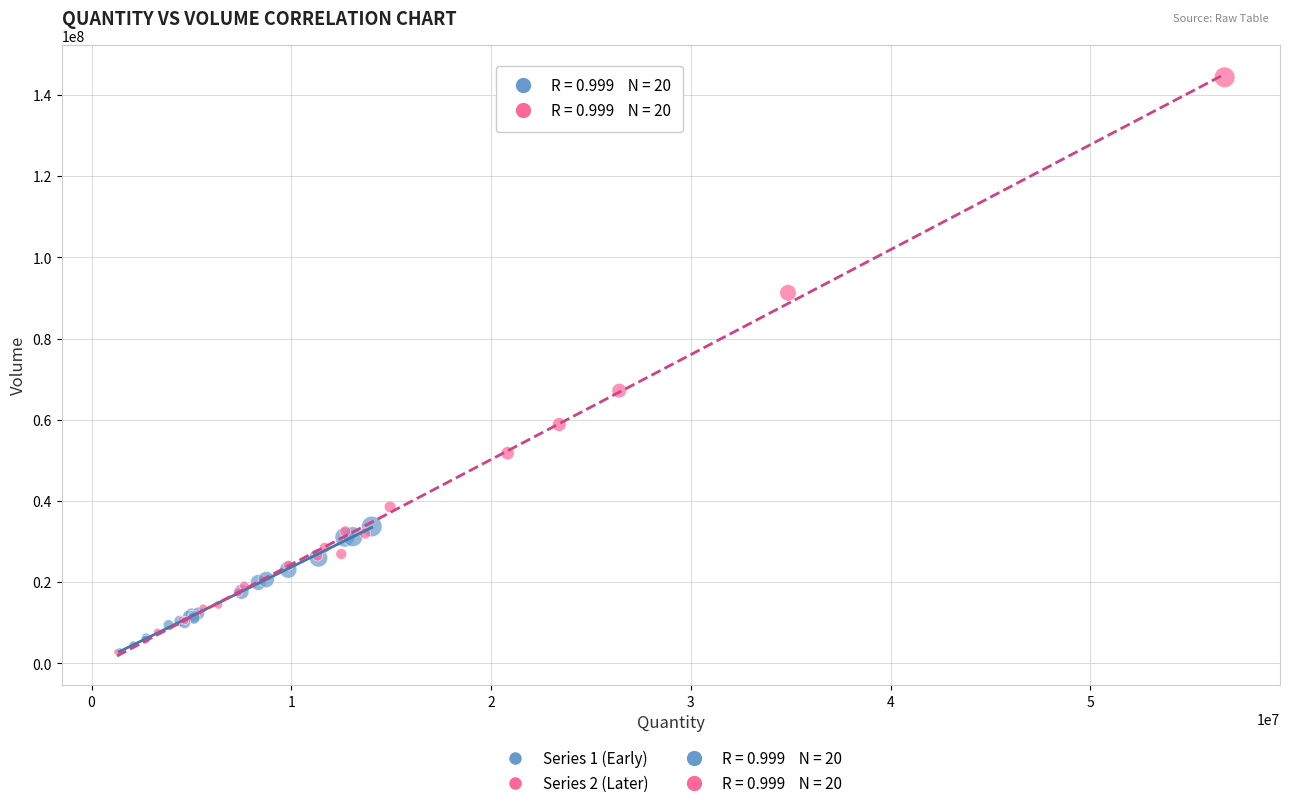

Which series has the largest Y range (max minus min)?

Series 2 (Later)